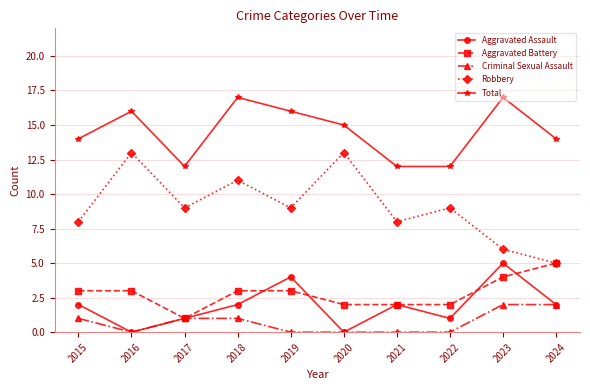

Reading left to right, list all the values displayed in this chart.

Aggravated Assault: 2015=2	2016=0	2017=1	2018=2	2019=4	2020=0	2021=2	2022=1	2023=5	2024=2
Aggravated Battery: 2015=3	2016=3	2017=1	2018=3	2019=3	2020=2	2021=2	2022=2	2023=4	2024=5
Criminal Sexual Assault: 2015=1	2016=0	2017=1	2018=1	2019=0	2020=0	2021=0	2022=0	2023=2	2024=2
Robbery: 2015=8	2016=13	2017=9	2018=11	2019=9	2020=13	2021=8	2022=9	2023=6	2024=5
Total: 2015=14	2016=16	2017=12	2018=17	2019=16	2020=15	2021=12	2022=12	2023=17	2024=14